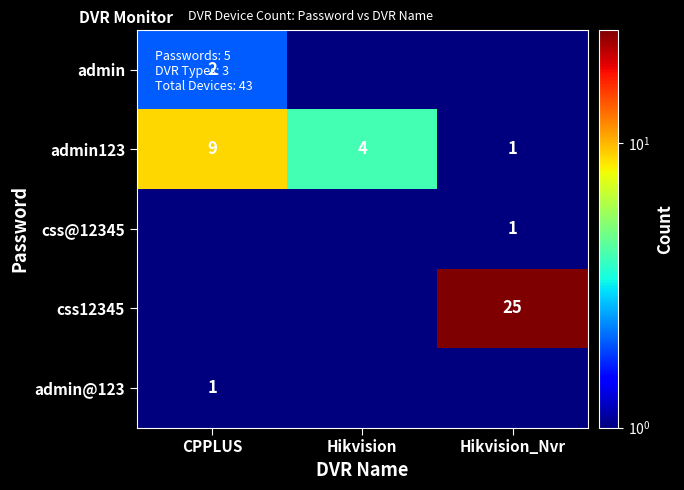

Count the number of data series in this chart.

5